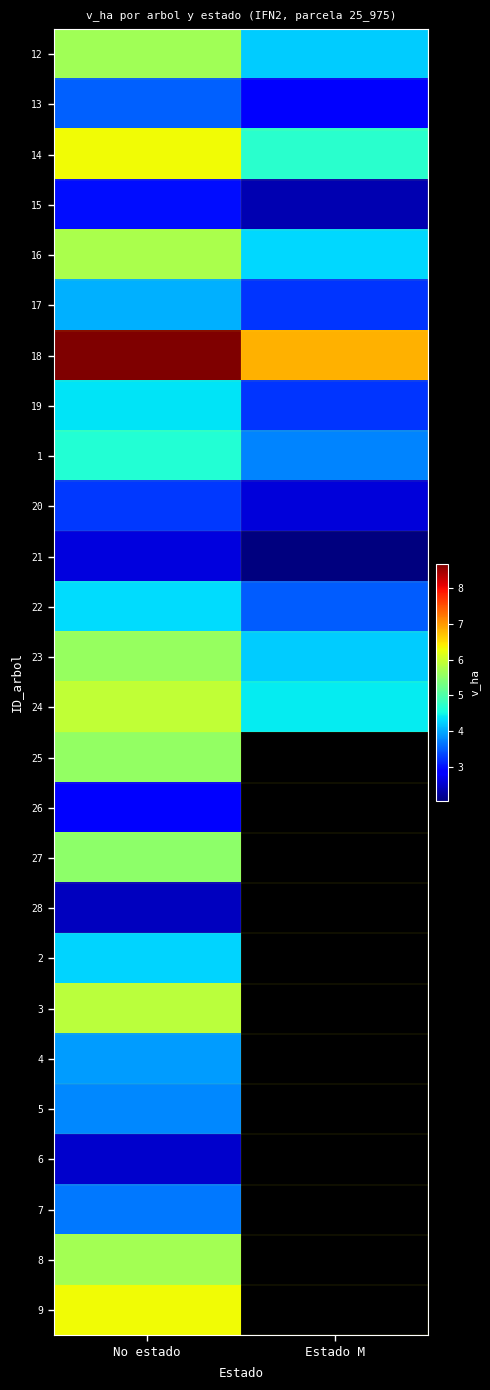

What is the difference between the 13 values at No estado and Estado M?

0.7